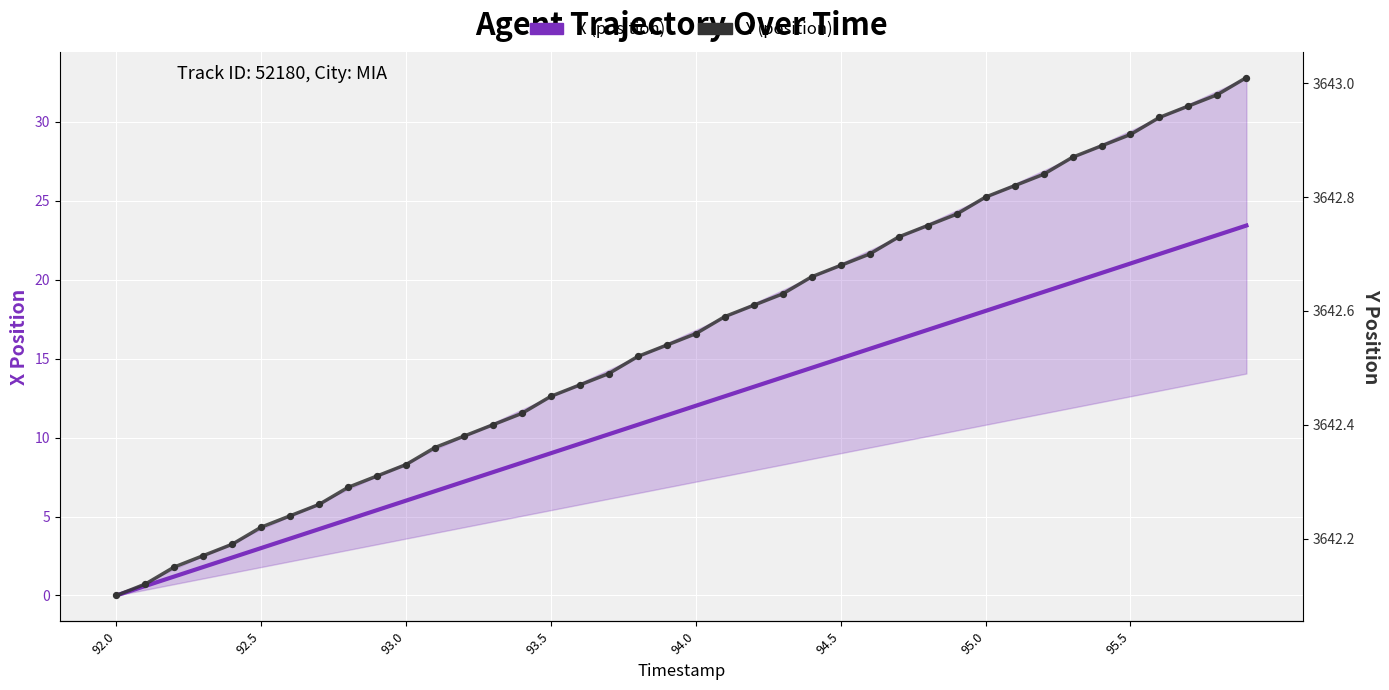

Which series has the largest total across all categories?

Y (position)